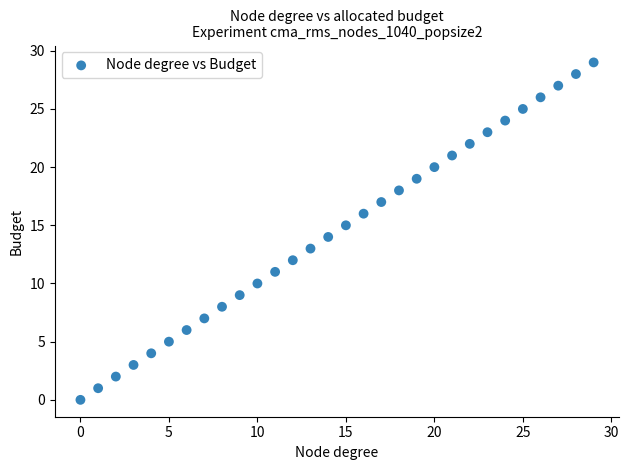

What is the range of Y values (max minus min)?

29